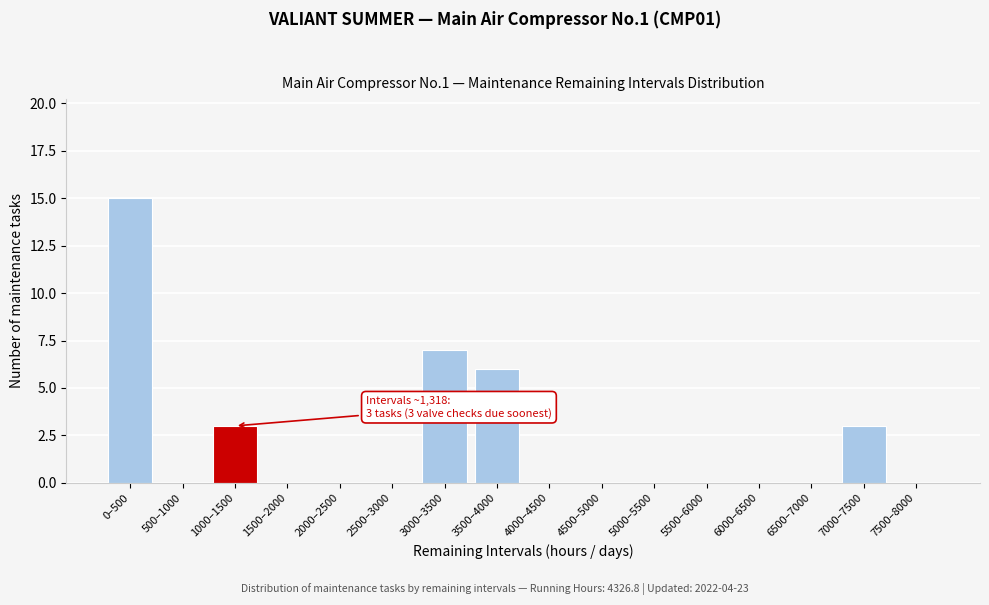

Reading left to right, list all the values displayed in this chart.

0–500=15	500–1000=0	1000–1500=3	1500–2000=0	2000–2500=0	2500–3000=0	3000–3500=7	3500–4000=6	4000–4500=0	4500–5000=0	5000–5500=0	5500–6000=0	6000–6500=0	6500–7000=0	7000–7500=3	7500–8000=0